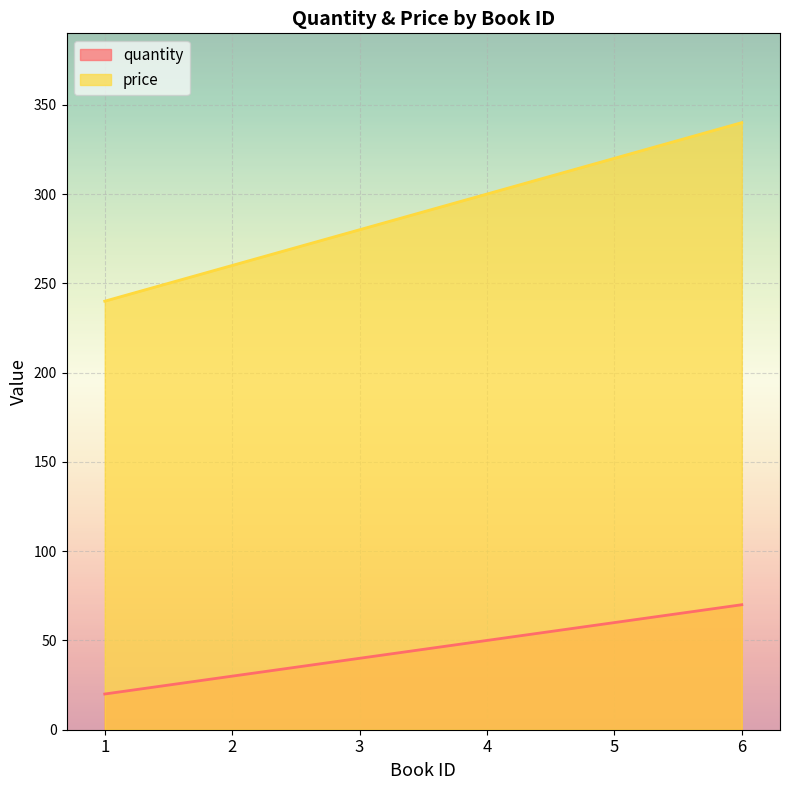

Is it true that quantity equals 40 at 3?

True